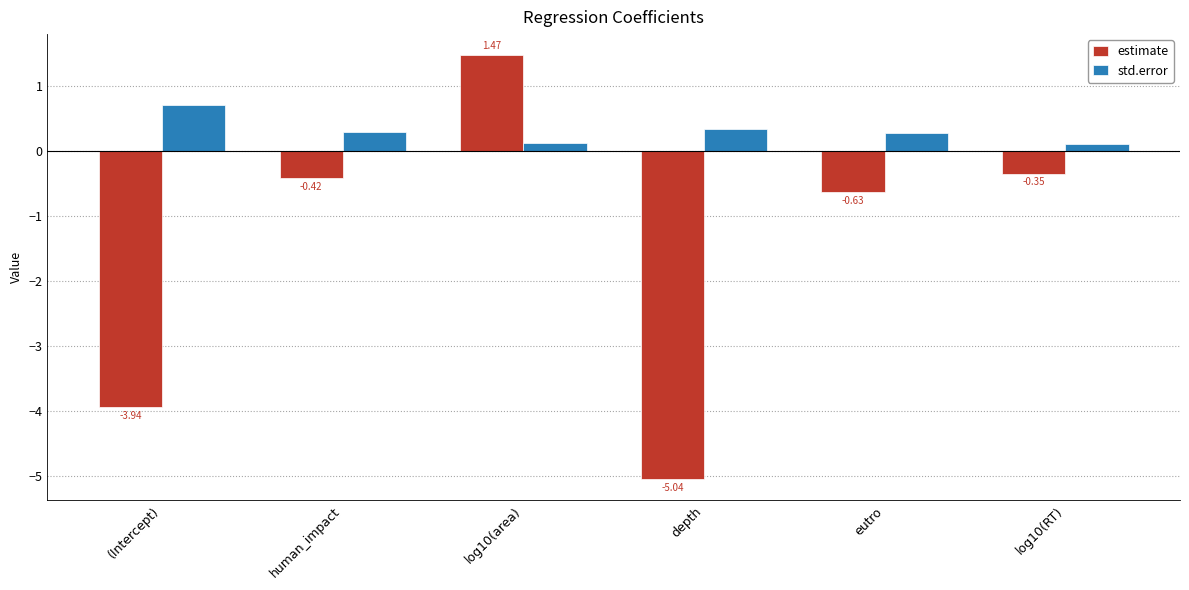

List the series in order of their peak value, highest first.

estimate, std.error